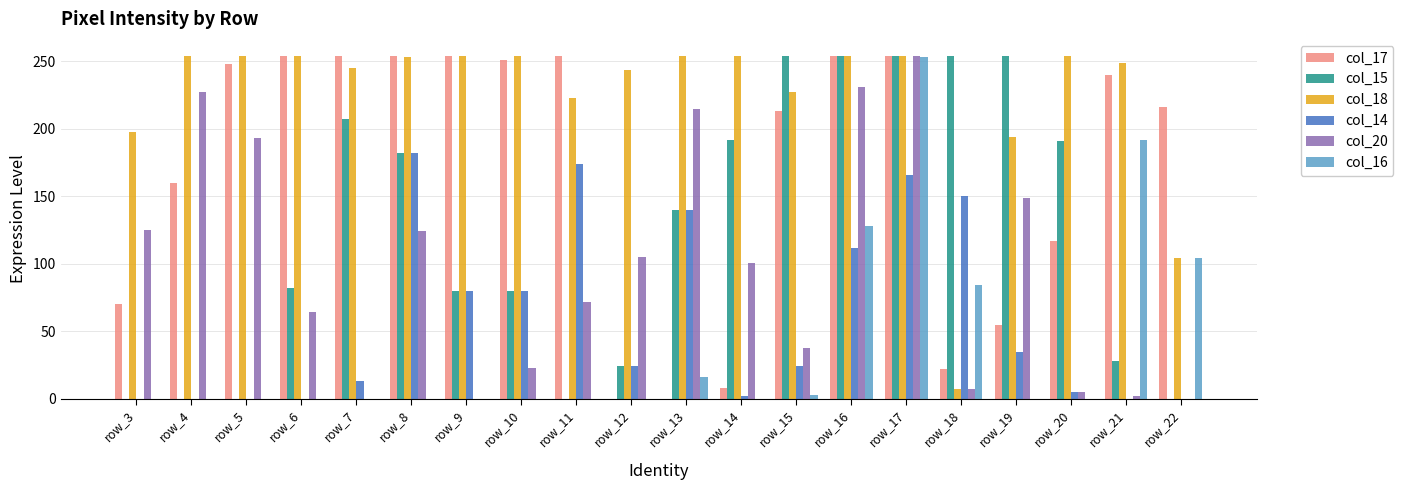

What is the average value of the col_20 series?

97